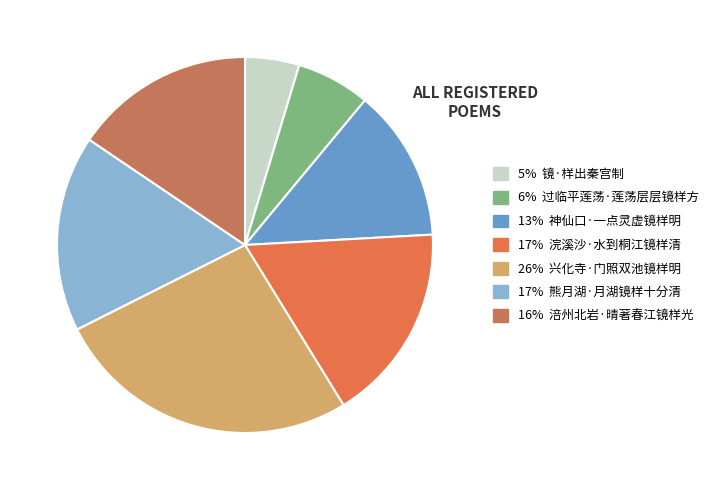

Which category has the smallest portion of the pie?

镜·样出秦宫制